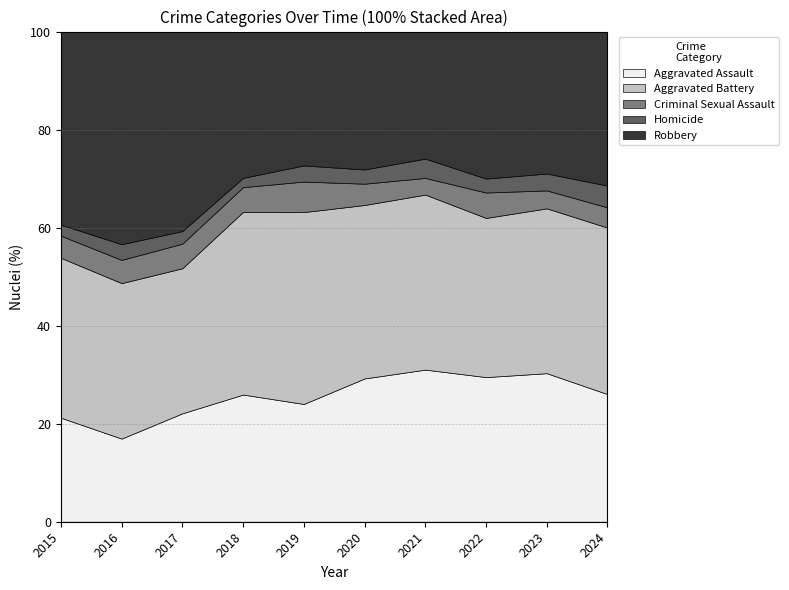

Is it true that Aggravated Assault equals 26.0 at 2024?

True